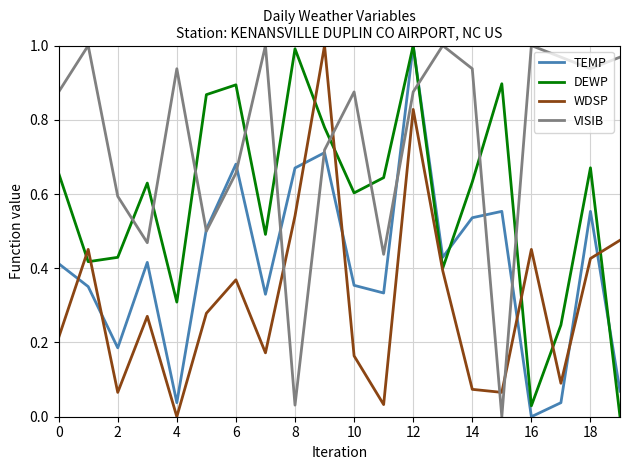

How many intersections are there between VISIB and WDSP?

4